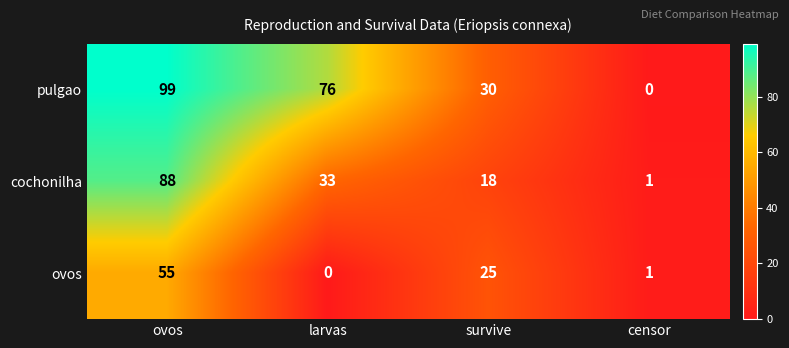

What is the difference between the cochonilha values at survive and censor?

17